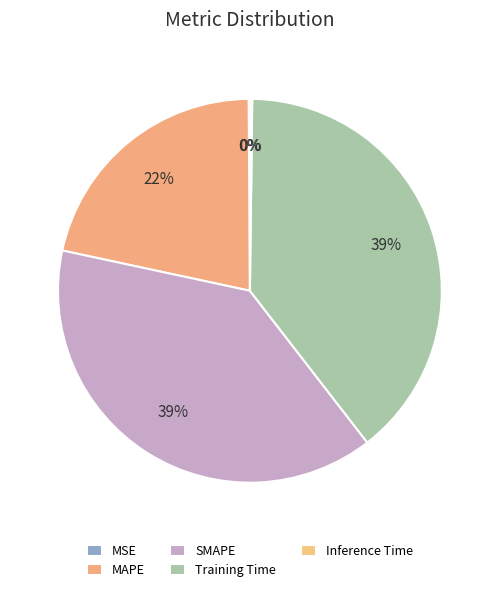

To the nearest percent, what is the combined percentage of MAPE and Inference Time?

22%